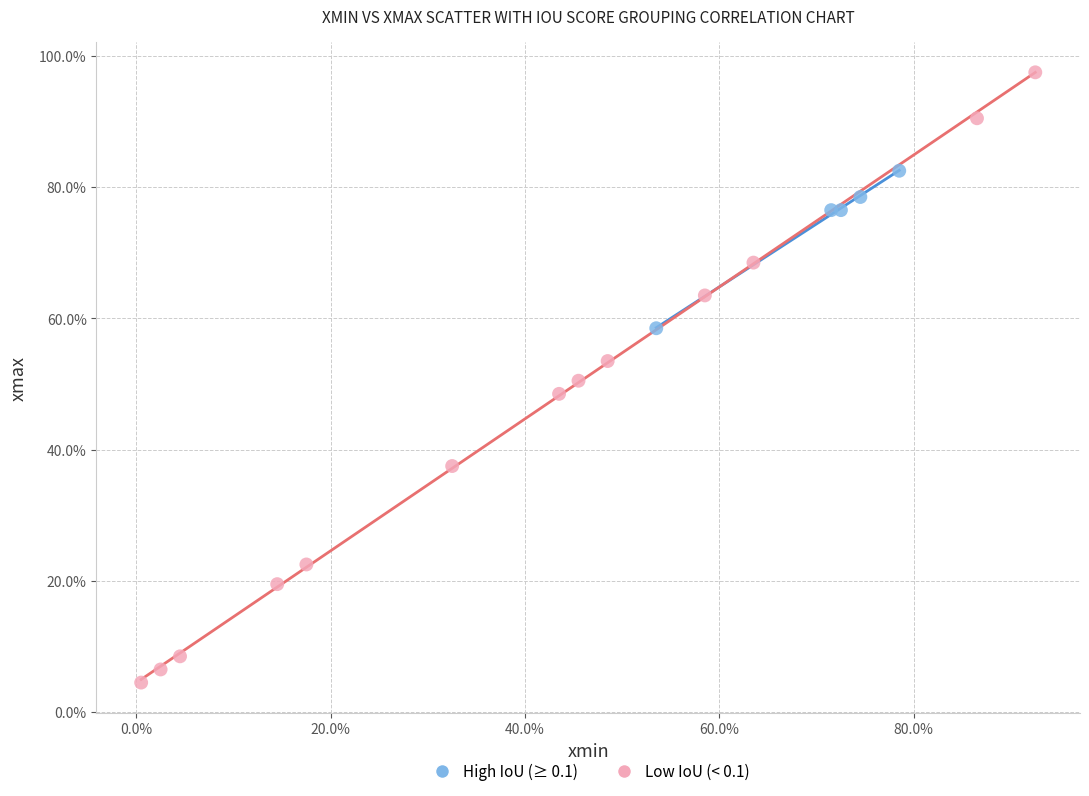

What are all the series names shown in the legend?

High IoU (≥ 0.1), Low IoU (< 0.1)